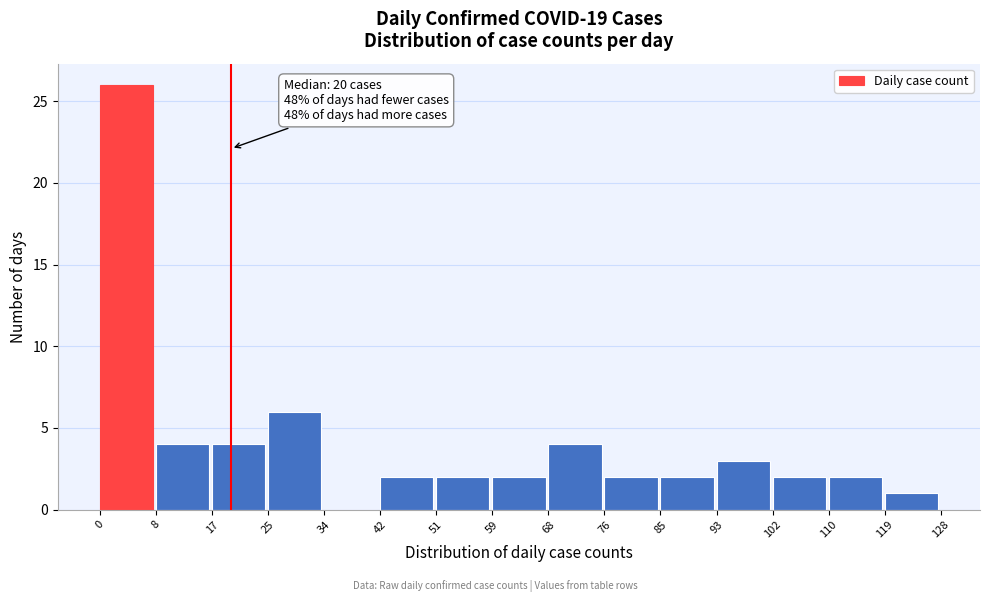

Over which range of the x-axis is the bar tallest?

0 to 8